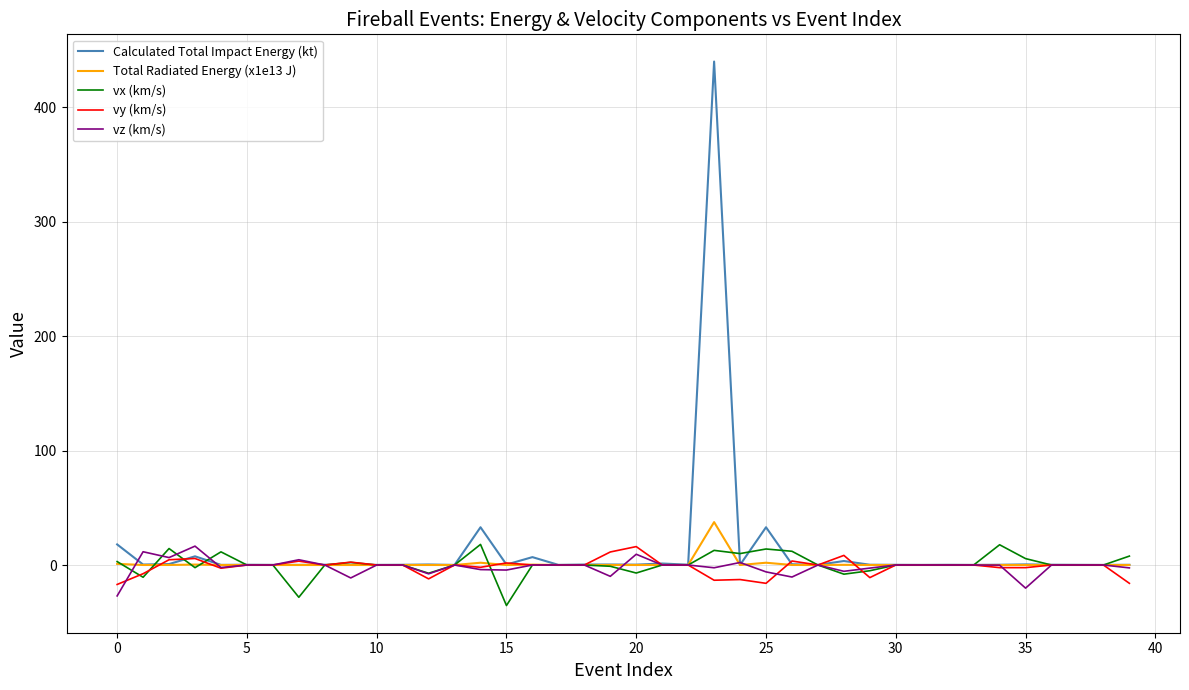

What is the sum of all Calculated Total Impact Energy (kt) values?

551.4